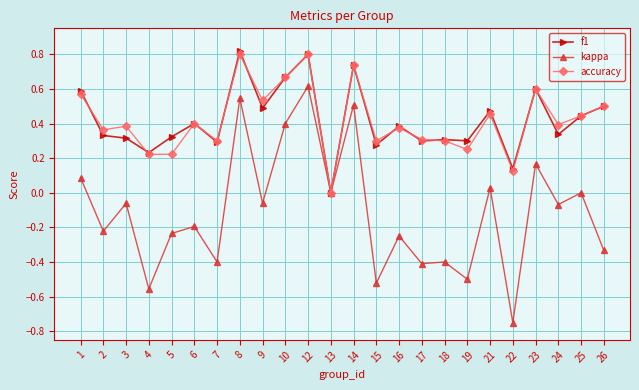

Where is the first local minimum for kappa?

2